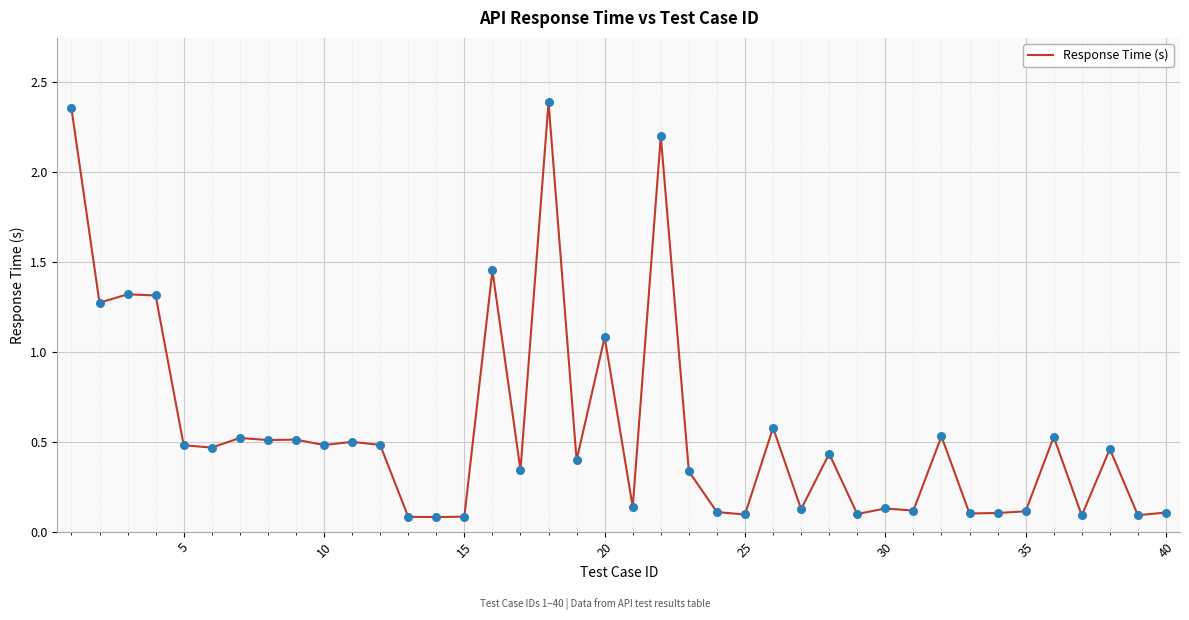

What is the difference between the maximum and minimum values?

2.3